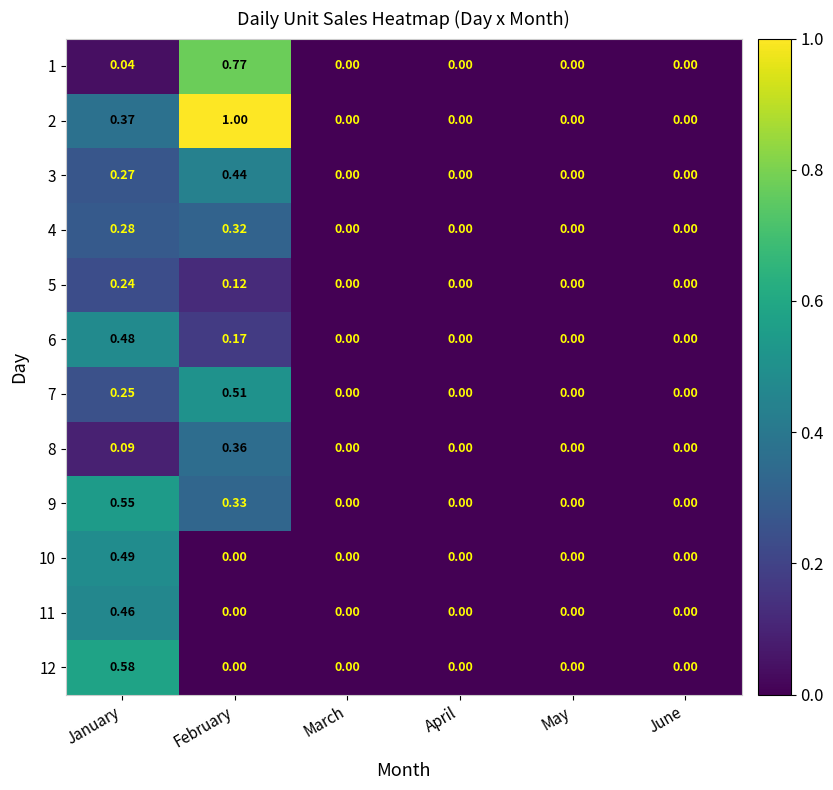

What is the maximum value shown in the chart?

1.0